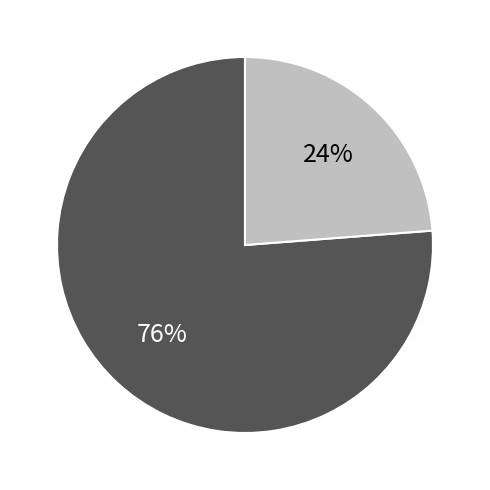

How many slices are in this pie chart?

2